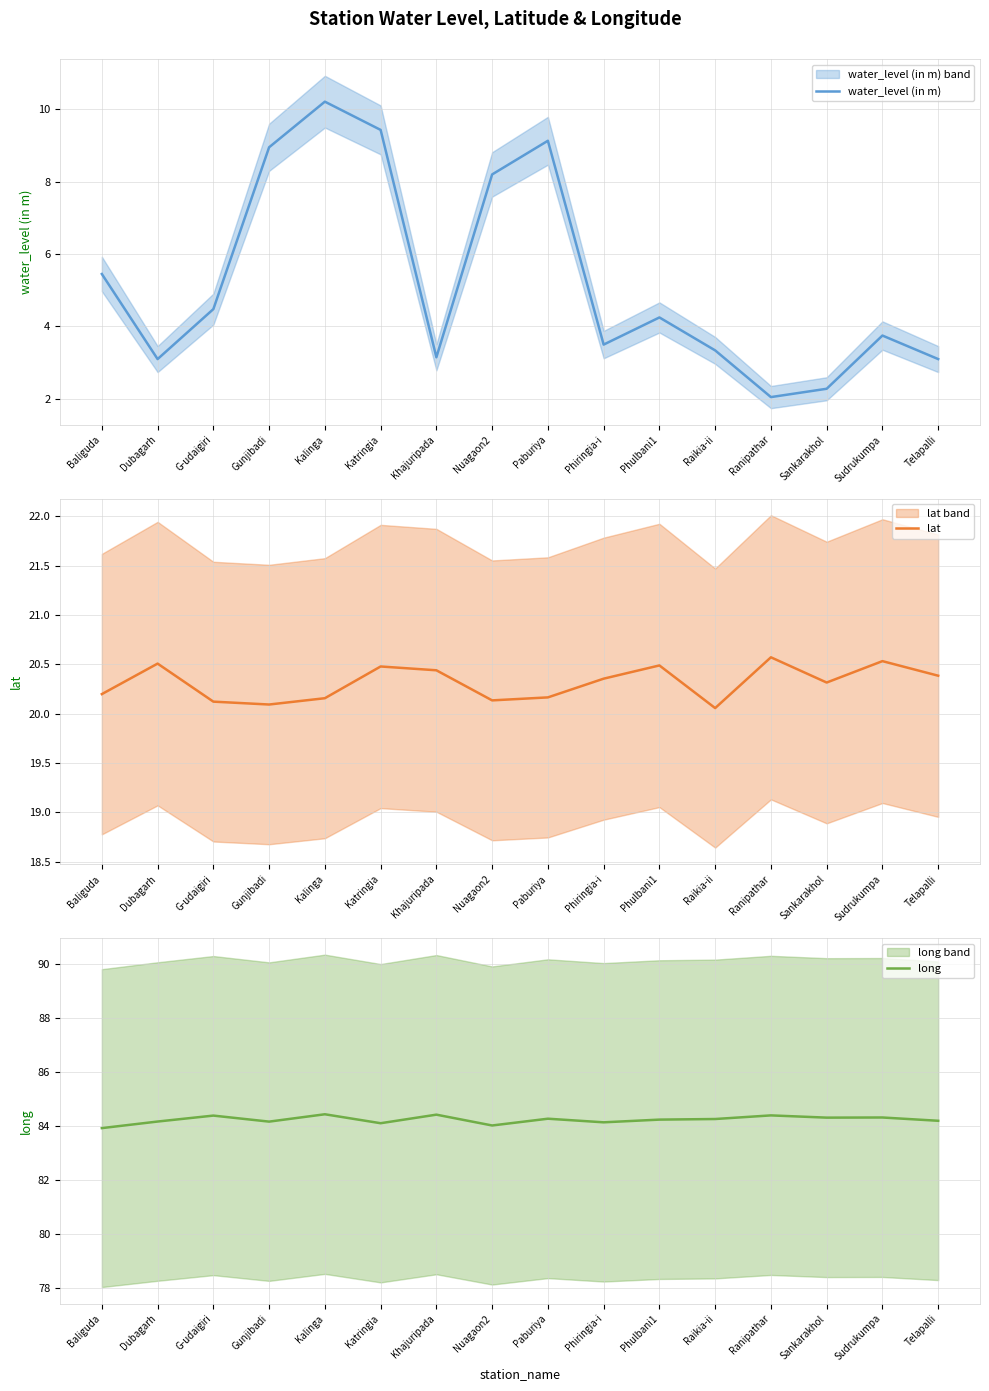

Rank the series by their average value, from highest to lowest.

long, lat, water_level (in m)